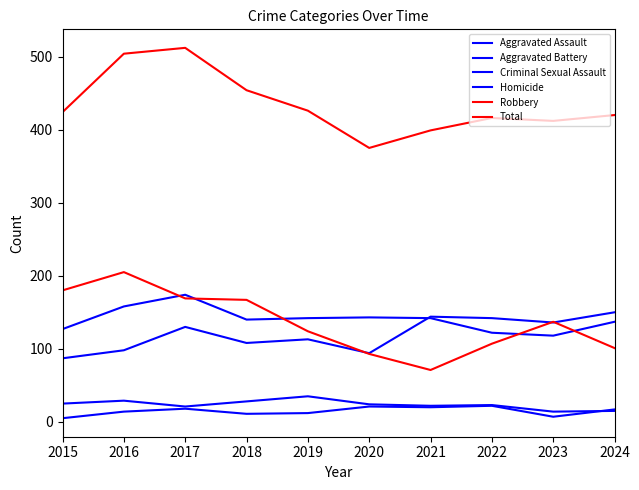

True or false: Aggravated Assault and Homicide intersect in this chart.

False